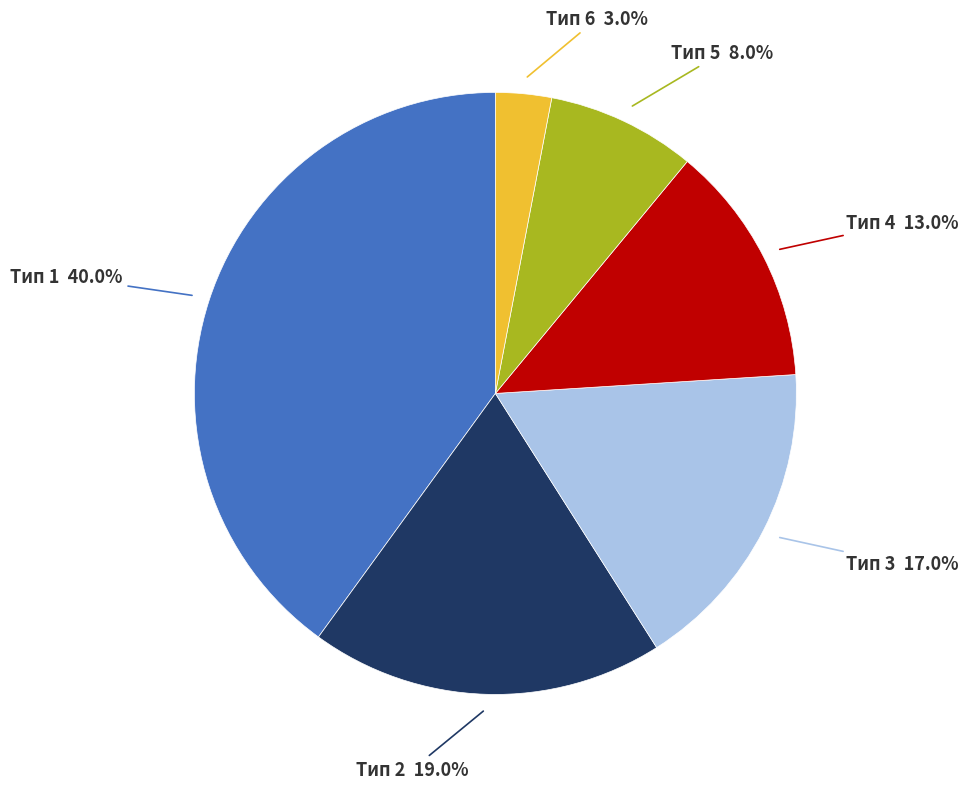

Between Тип 1 and Тип 3, which is larger?

Тип 1